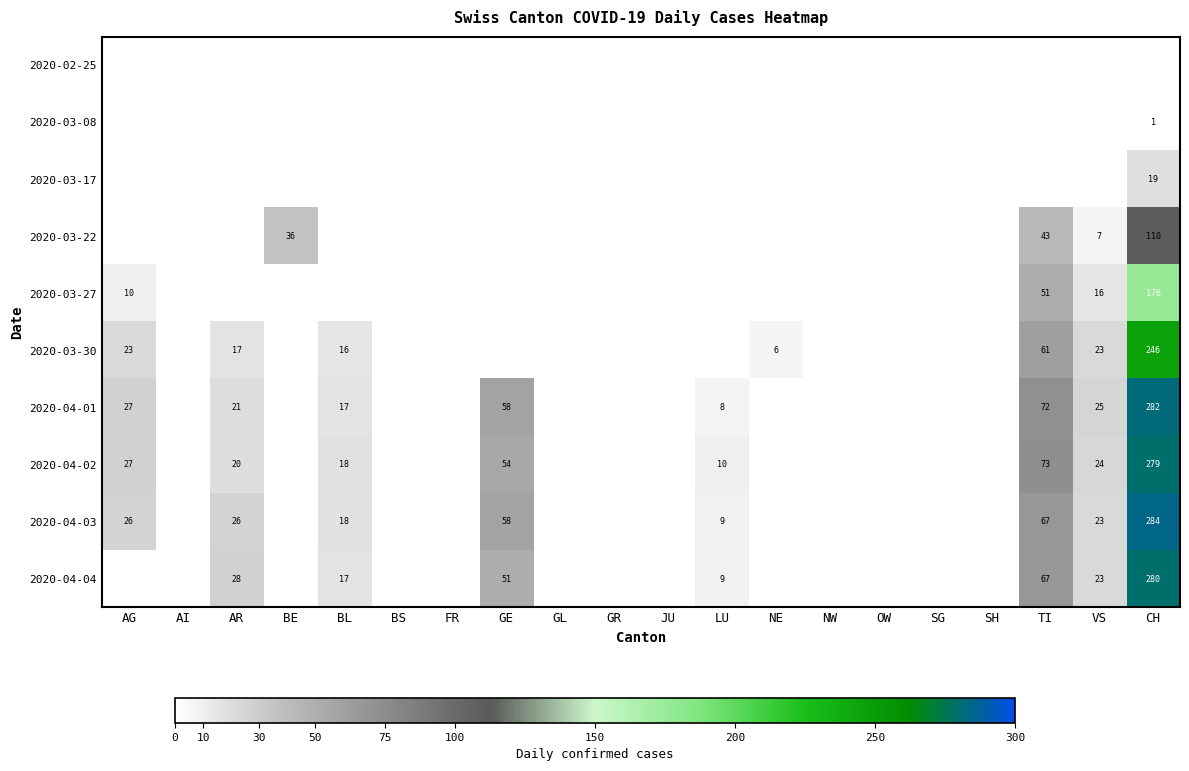

What is the total value across all series at BE?

36